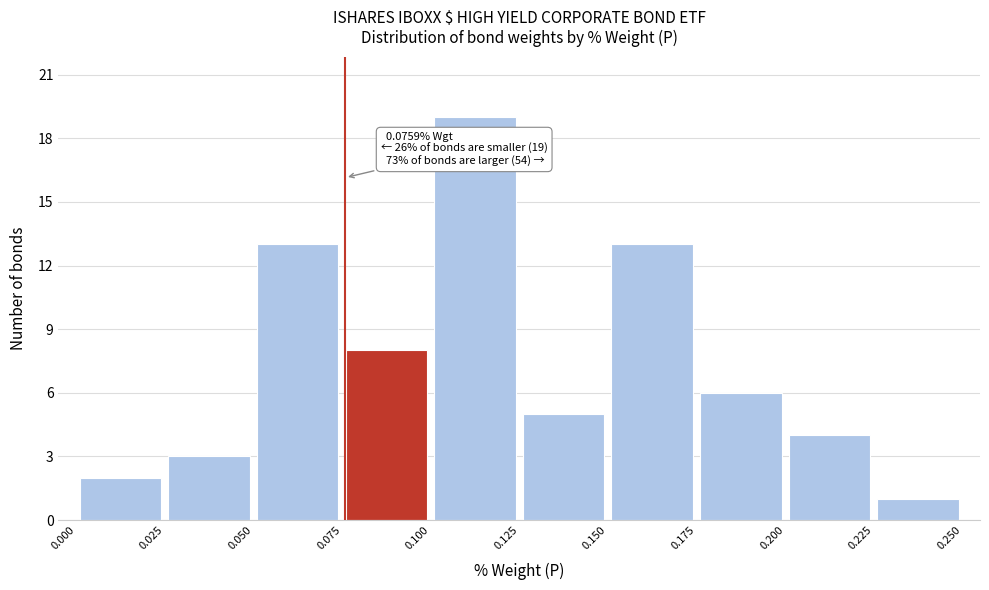

Over which range of the x-axis is the bar tallest?

0.100 to 0.125